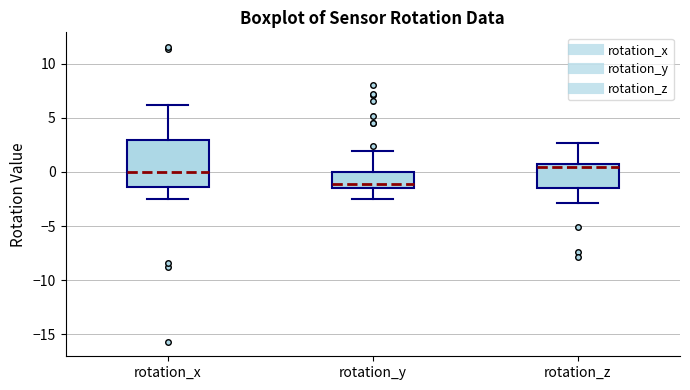

Where is the upper edge of the box for rotation_z on the y-axis? The values are not printed on the chart, so give them approximately, as read against the axis.

0.5